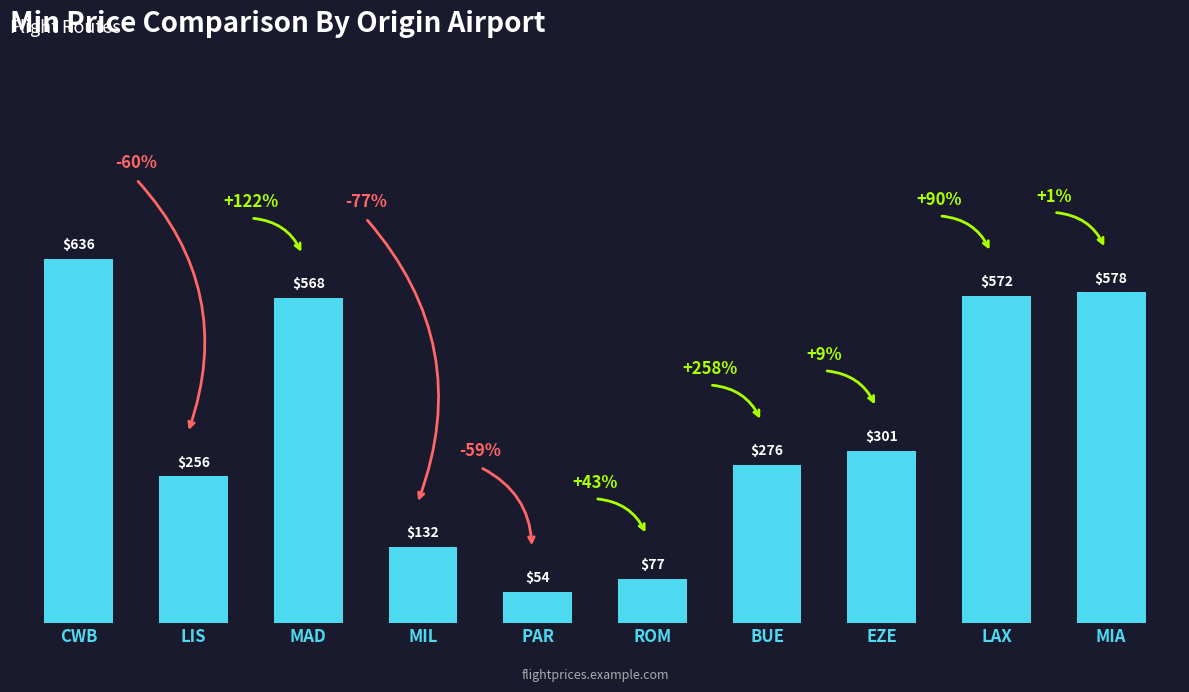

Rank the categories by value from lowest to highest.

PAR, ROM, MIL, LIS, BUE, EZE, MAD, LAX, MIA, CWB